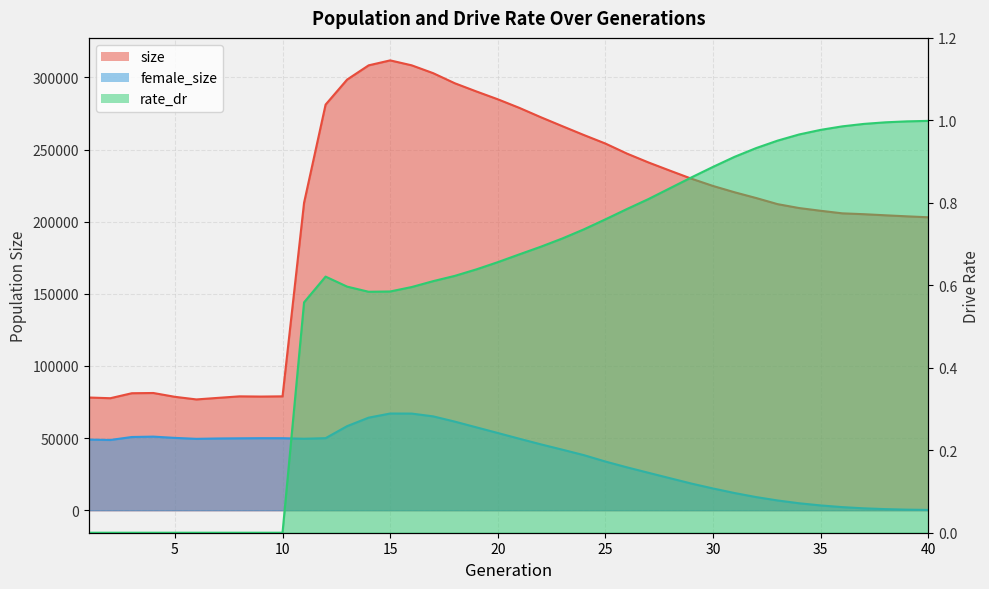

At how many categories does at least one series exceed 183729?

30